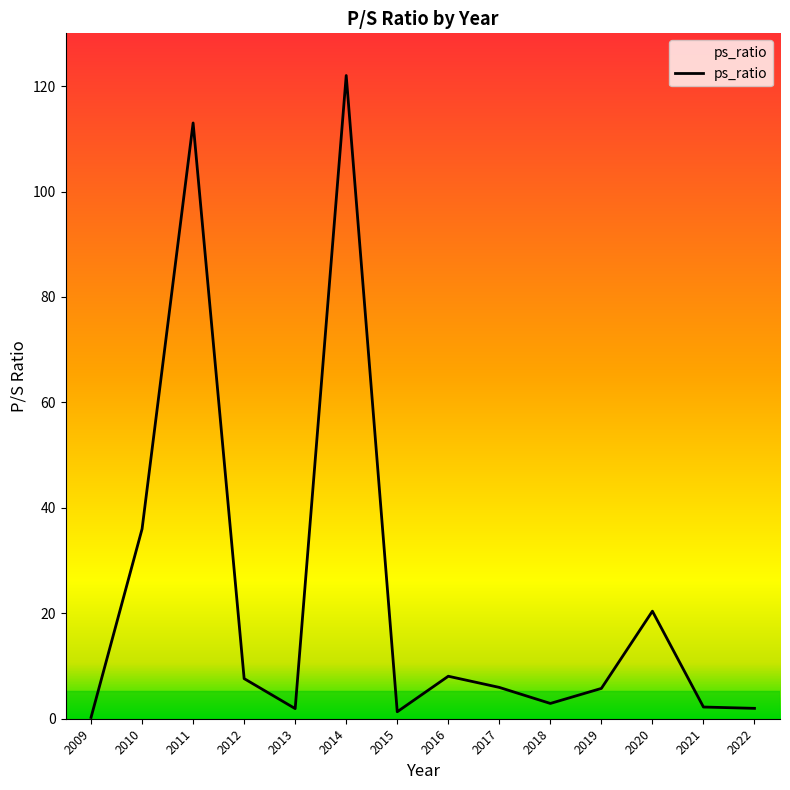

What is the ratio of the value at 2018 to the value at 2017?

0.5